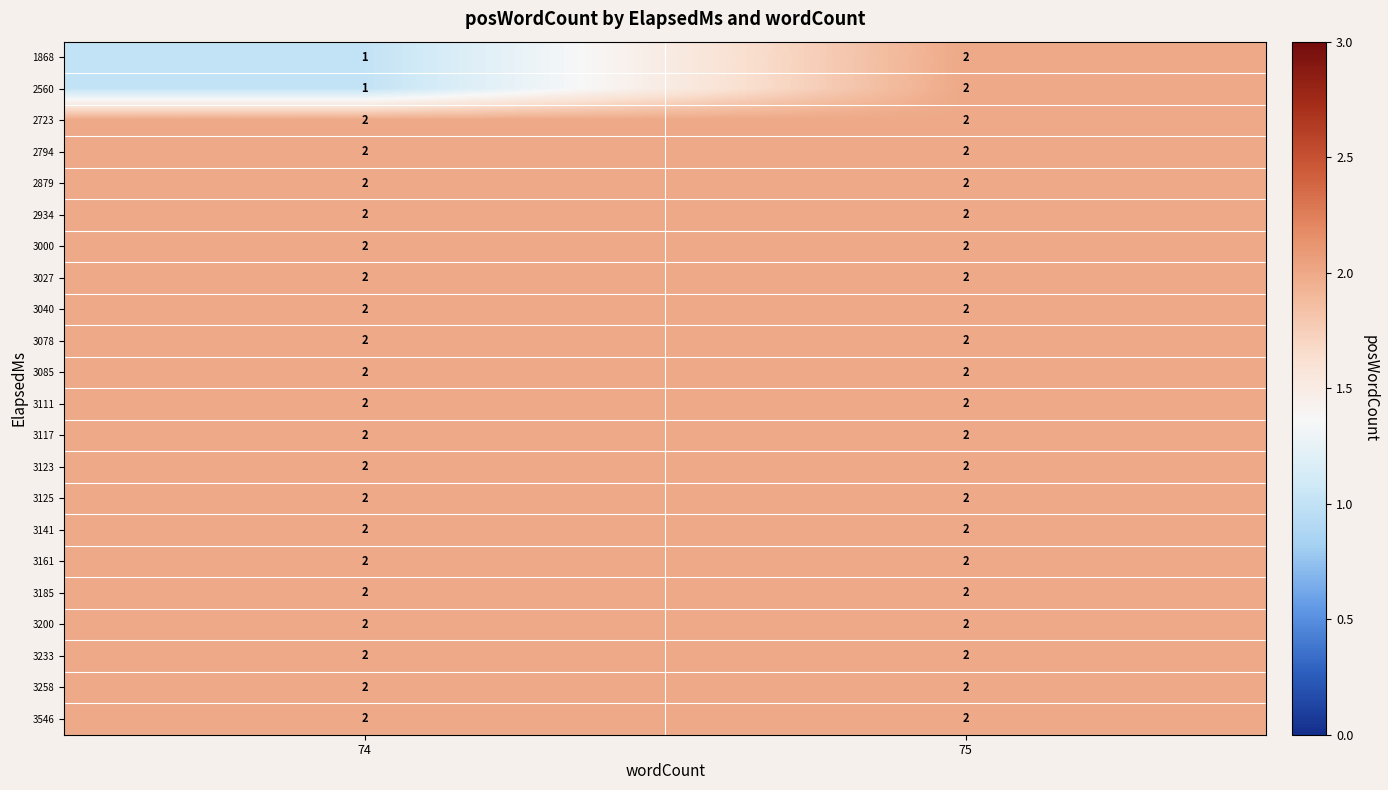

At how many categories does at least one series exceed 1?

2